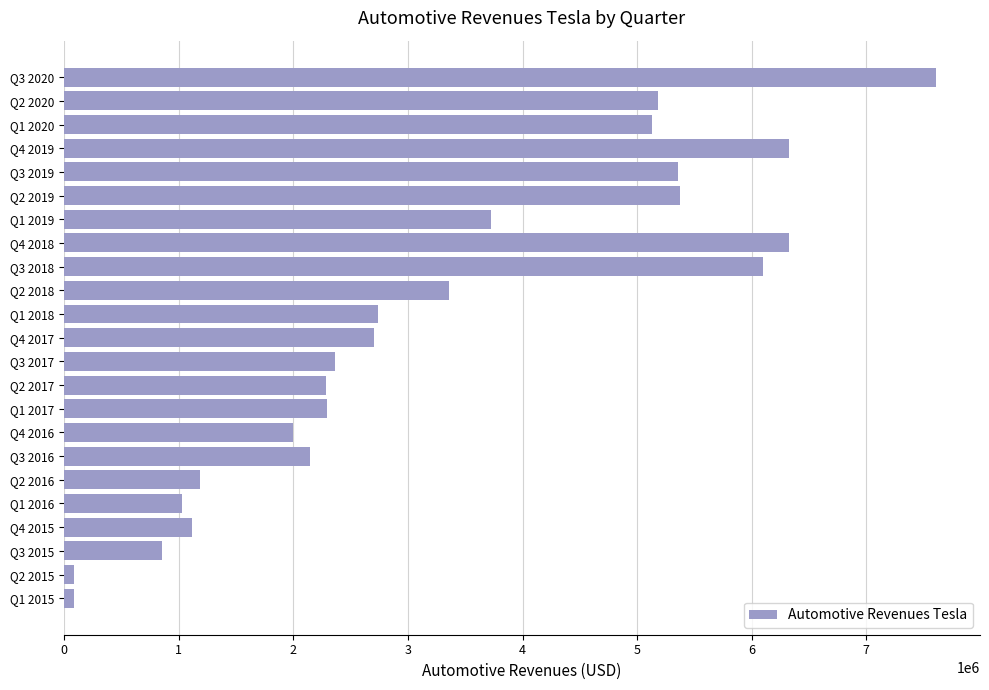

How many data points does each series have?

23